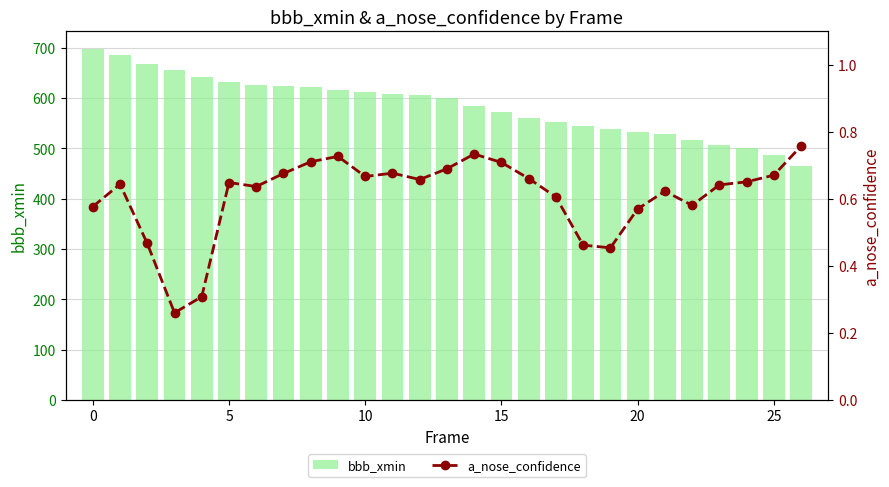

Which series has the largest range (max minus min)?

bbb_xmin